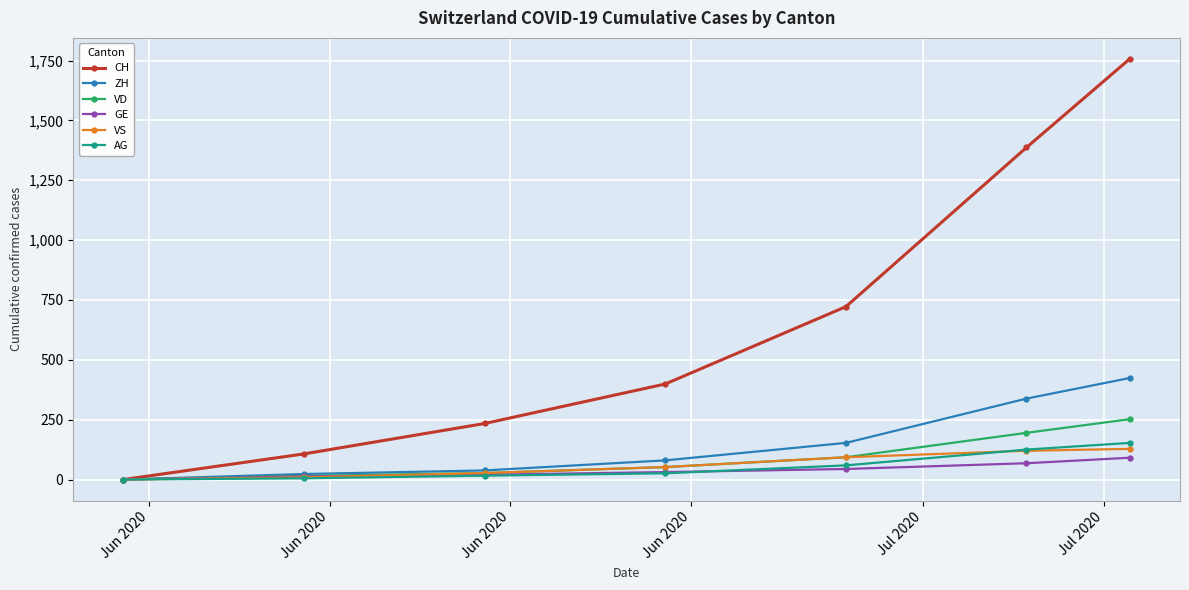

Which series has the largest total across all categories?

CH